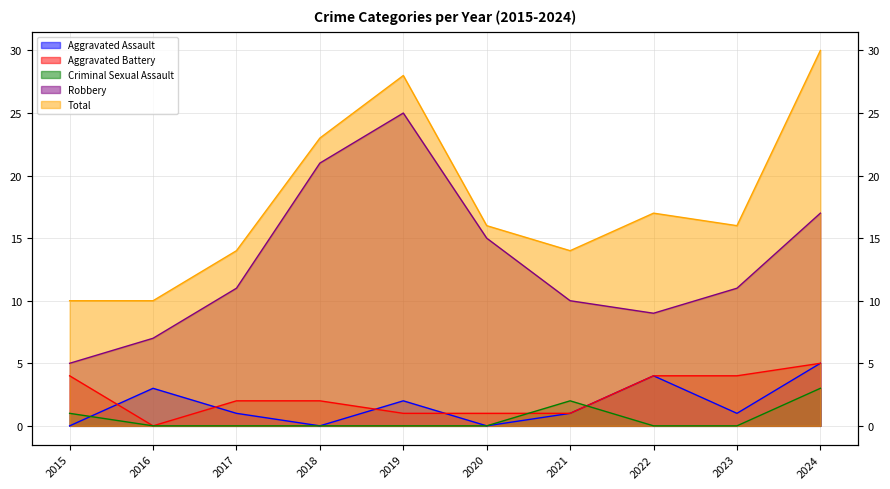

How many Aggravated Battery values are between 1 and 4?

8